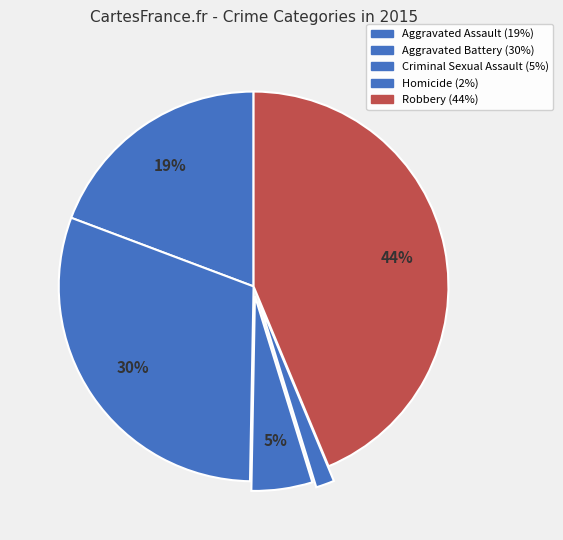

Does Criminal Sexual Assault represent more than half of the total?

No